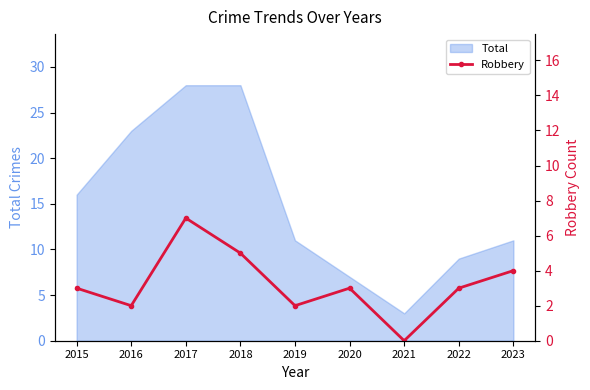

True or false: Total has a value of 9 at 2022.

True